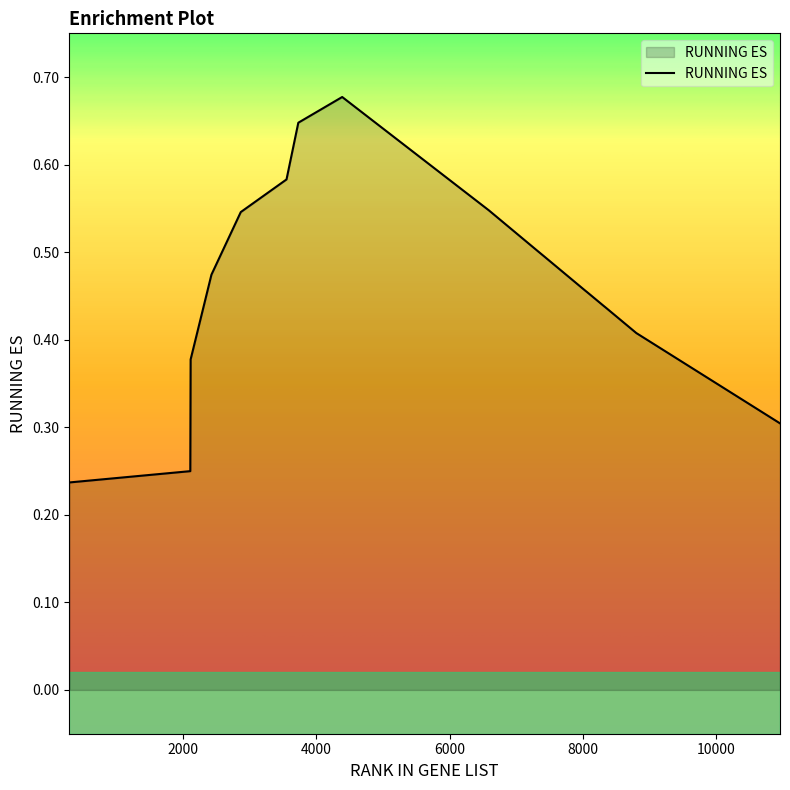

Count the values in the range 0 to 1.

17